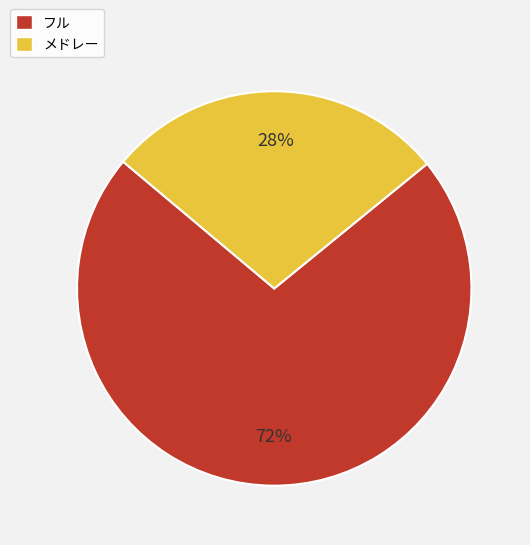

What is the ratio of the value at フル to the value at メドレー?

2.6